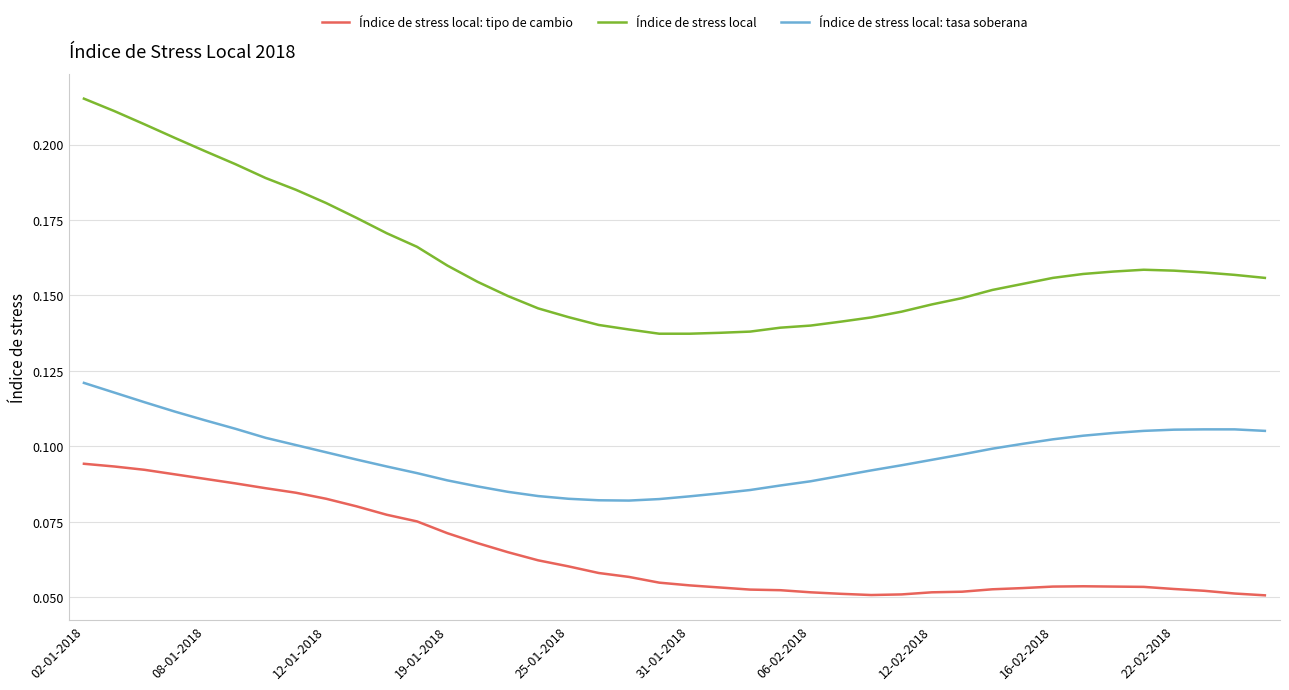

Which series has the largest range (max minus min)?

Índice de stress local